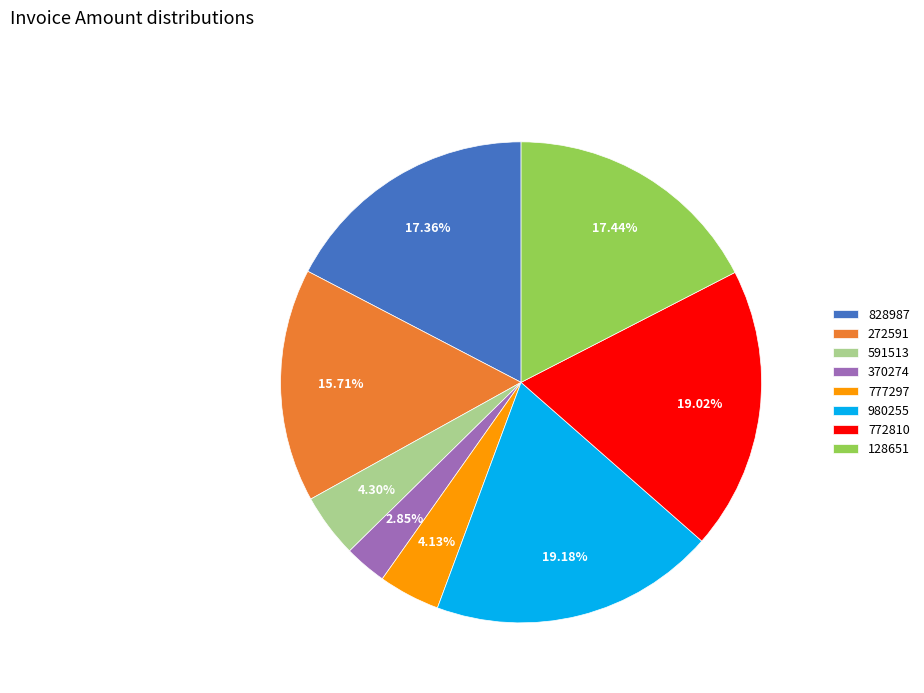

What is the smallest slice in the pie chart?

370274